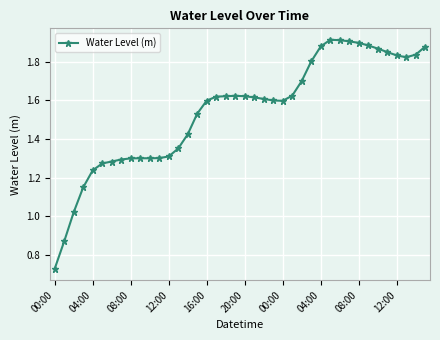

What is the sum of all values?

61.8